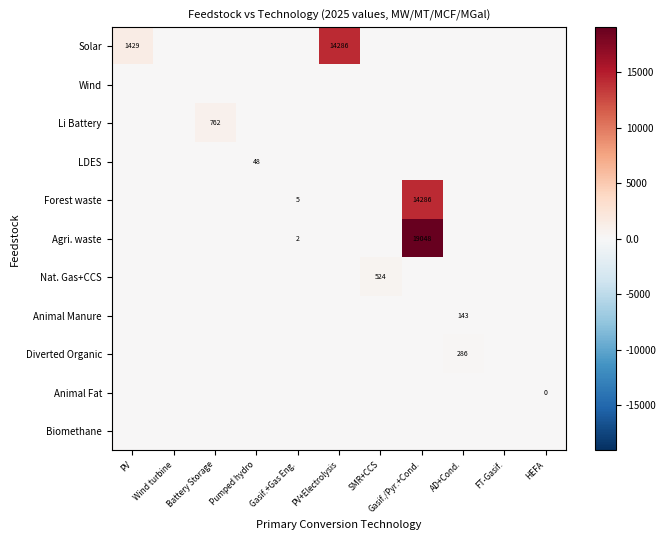

Which series has the largest total across all categories?

Agri. waste